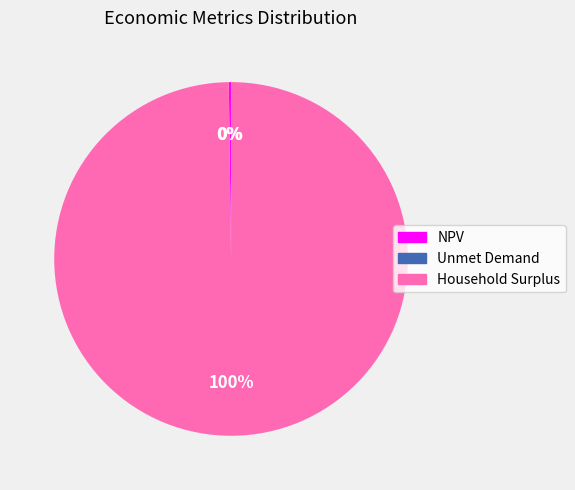

The Household Surplus slice represents 100% of the pie. True or false?

True